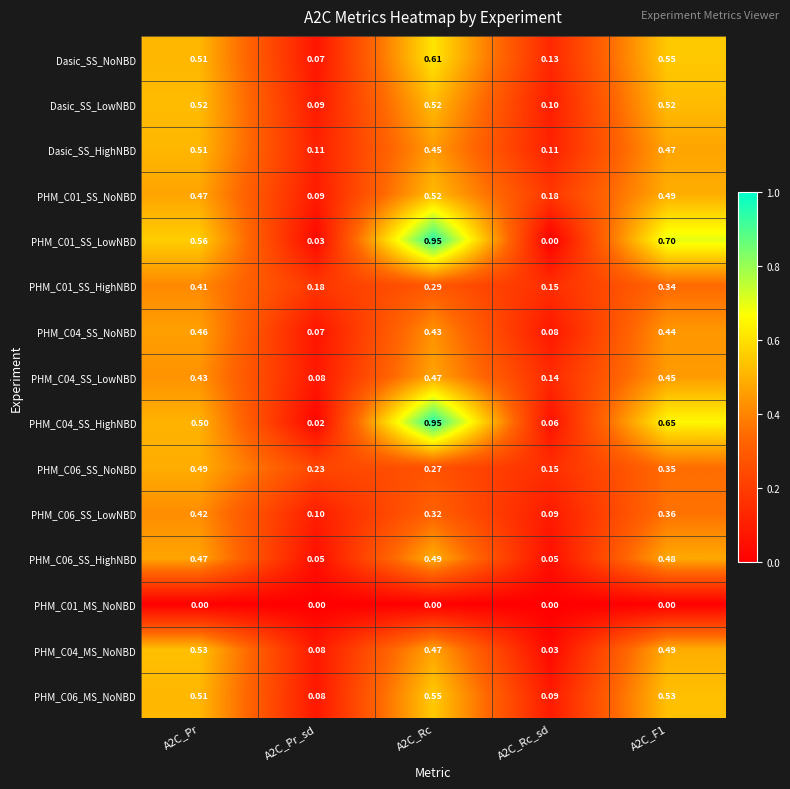

How many categories are shown in the chart?

5